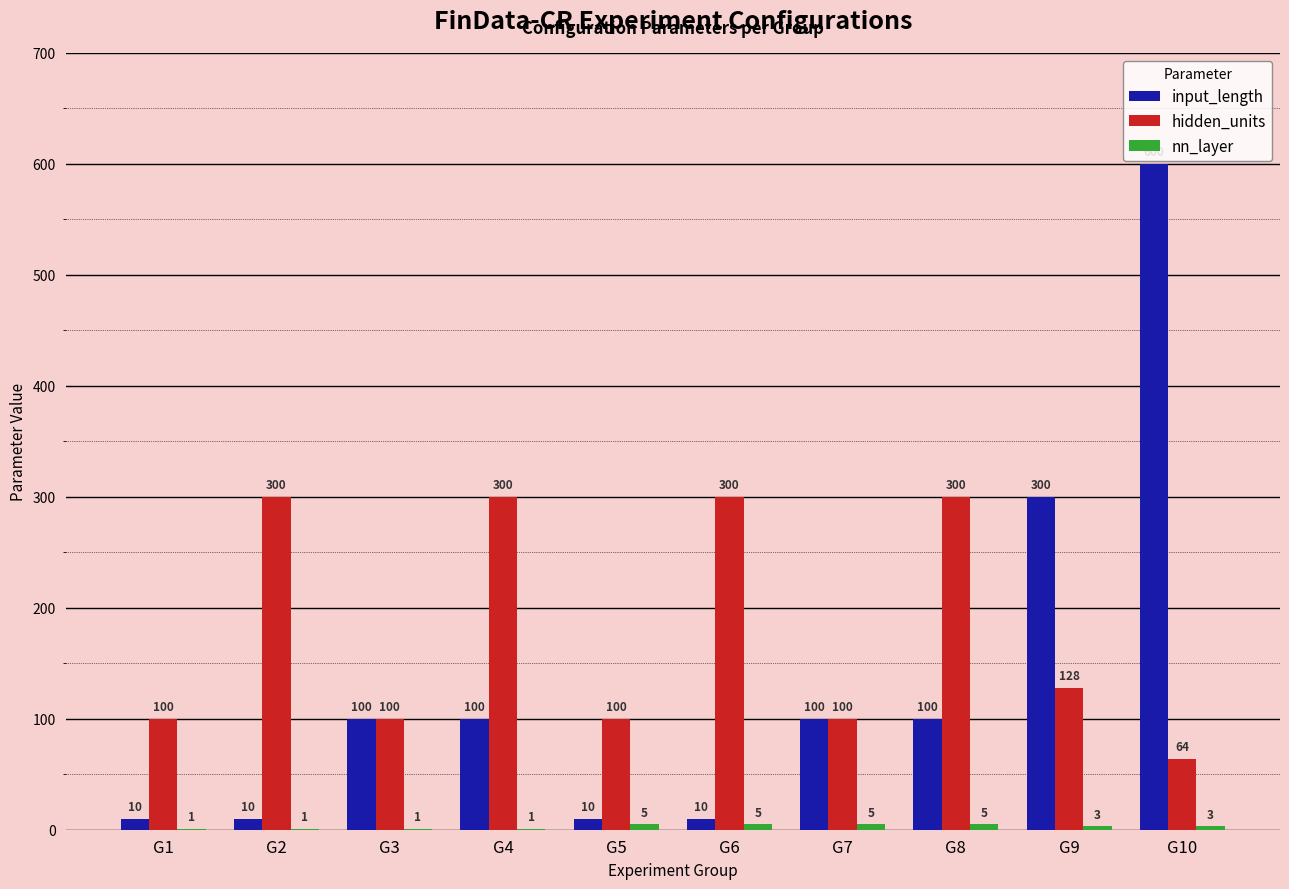

What is the approximate value of hidden_units at G10, to the nearest 10?

60